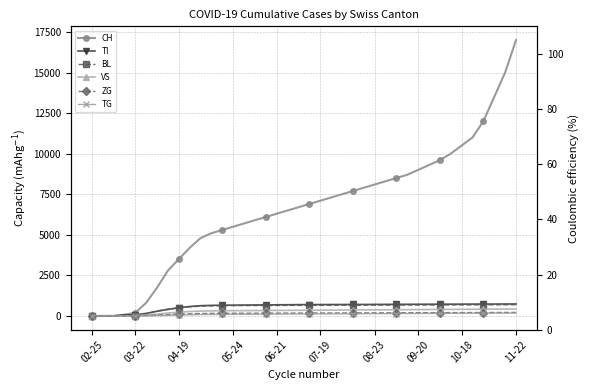

What is the sum of all CH values?

266127